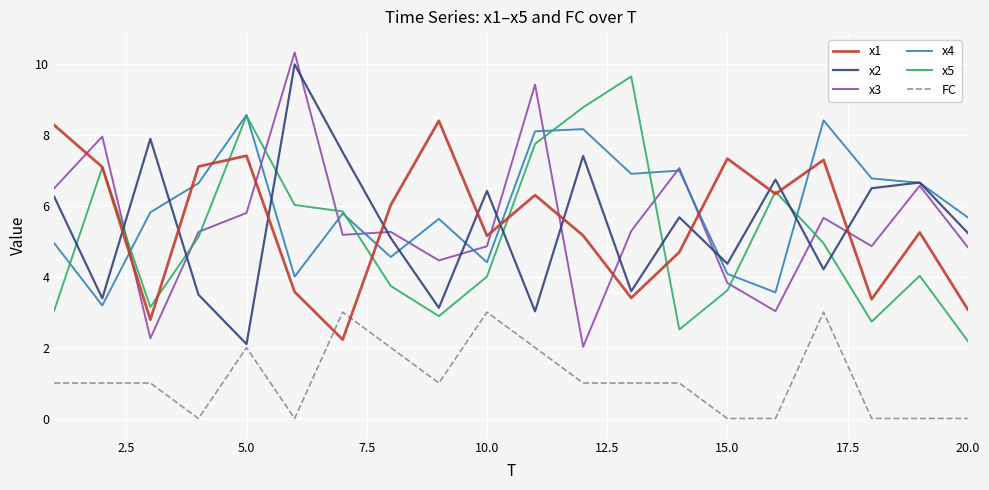

What is the maximum value for x5?

9.6